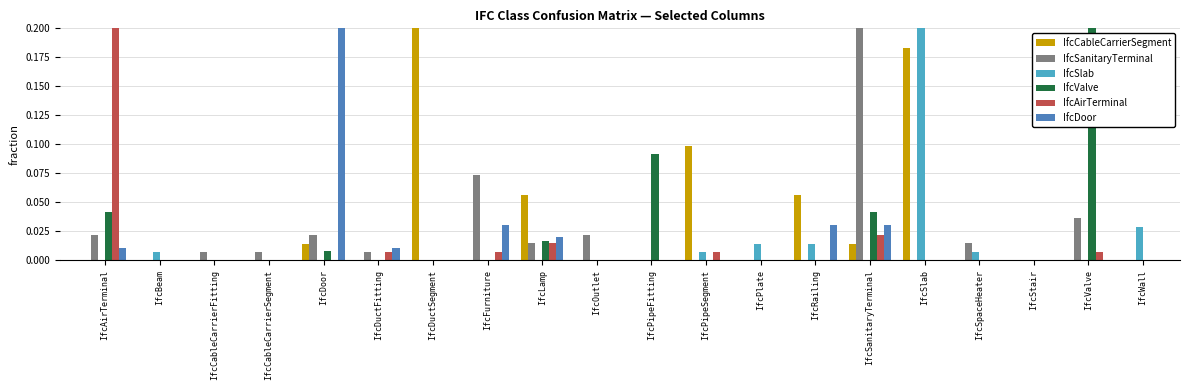

List the labels in order of IfcSlab value, smallest first.

IfcAirTerminal, IfcCableCarrierFitting, IfcCableCarrierSegment, IfcDoor, IfcDuctFitting, IfcDuctSegment, IfcFurniture, IfcLamp, IfcOutlet, IfcPipeFitting, IfcSanitaryTerminal, IfcStair, IfcValve, IfcBeam, IfcPipeSegment, IfcSpaceHeater, IfcPlate, IfcRailing, IfcWall, IfcSlab